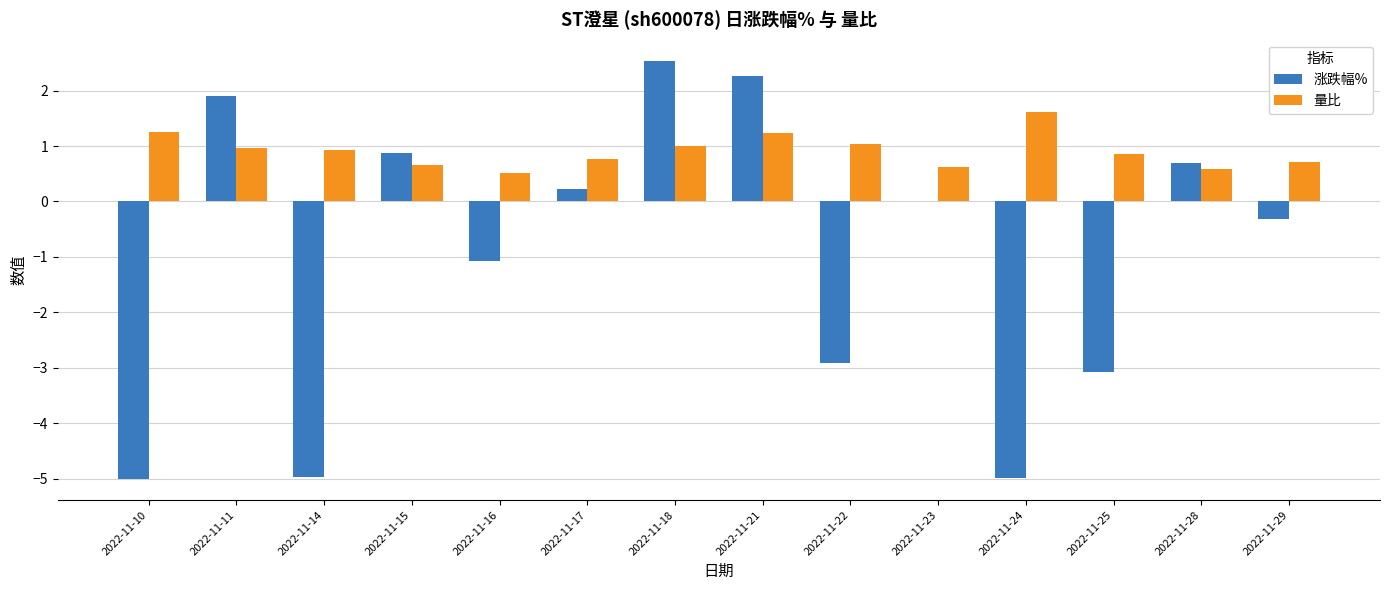

The 涨跌幅% series shows -5.0 at 2022-11-14. True or false?

True